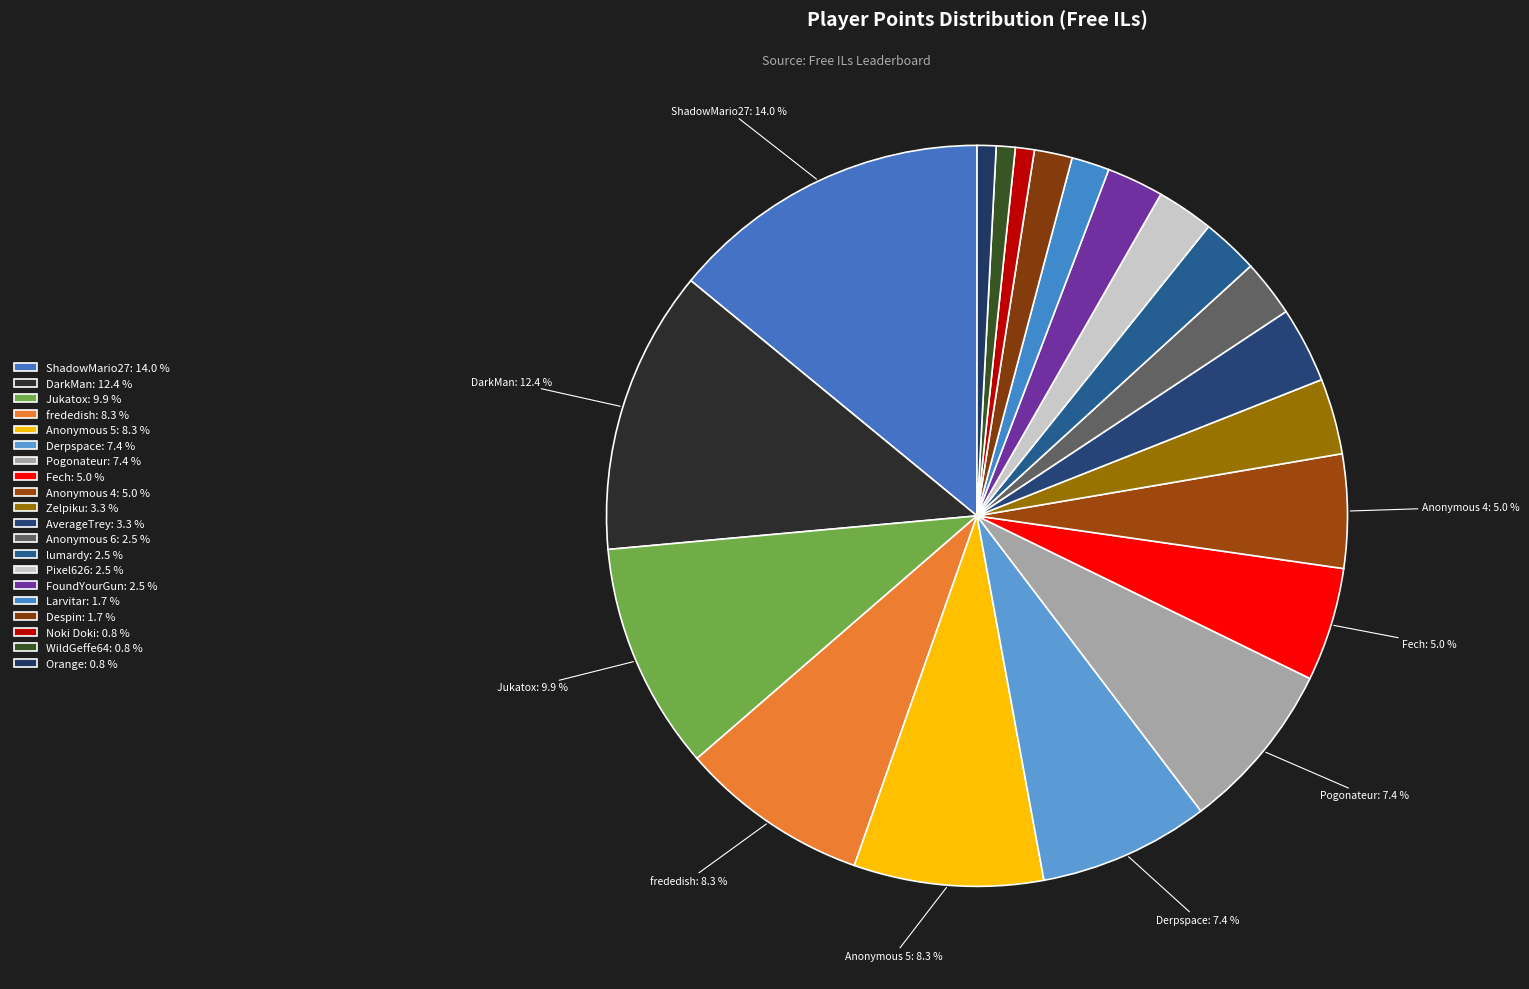

How many slices are in this pie chart?

20